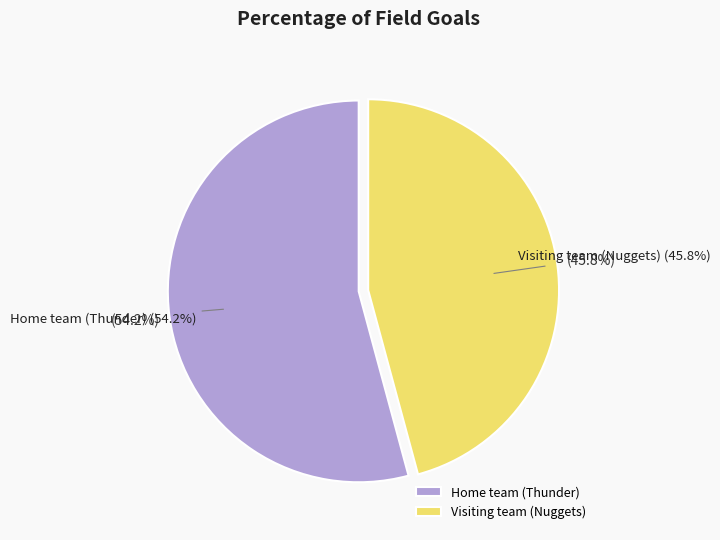

What percentage is NOT represented by Home team (Thunder)?

45.8%